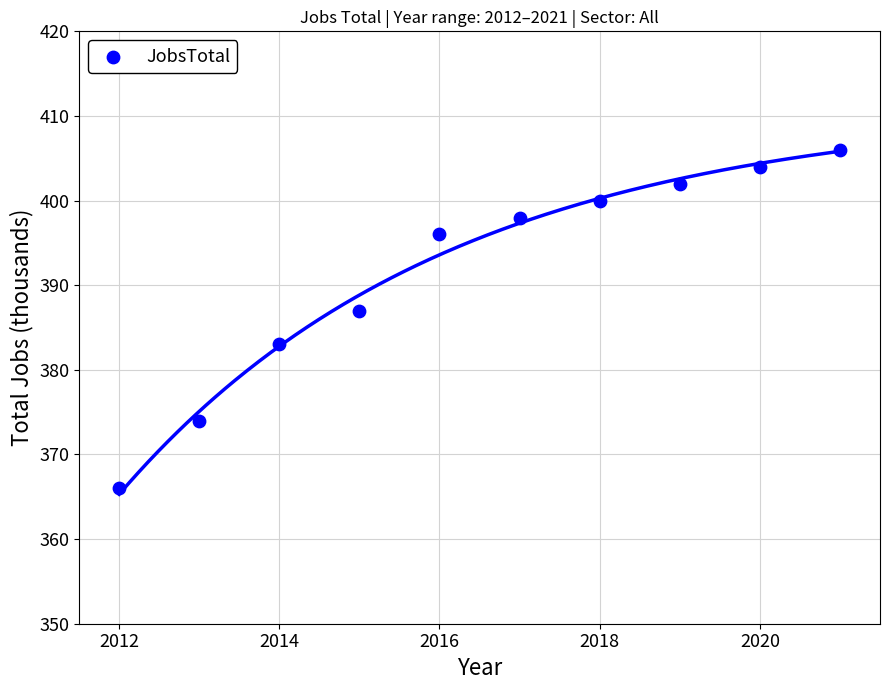

What is the range of Y values (max minus min)?

40